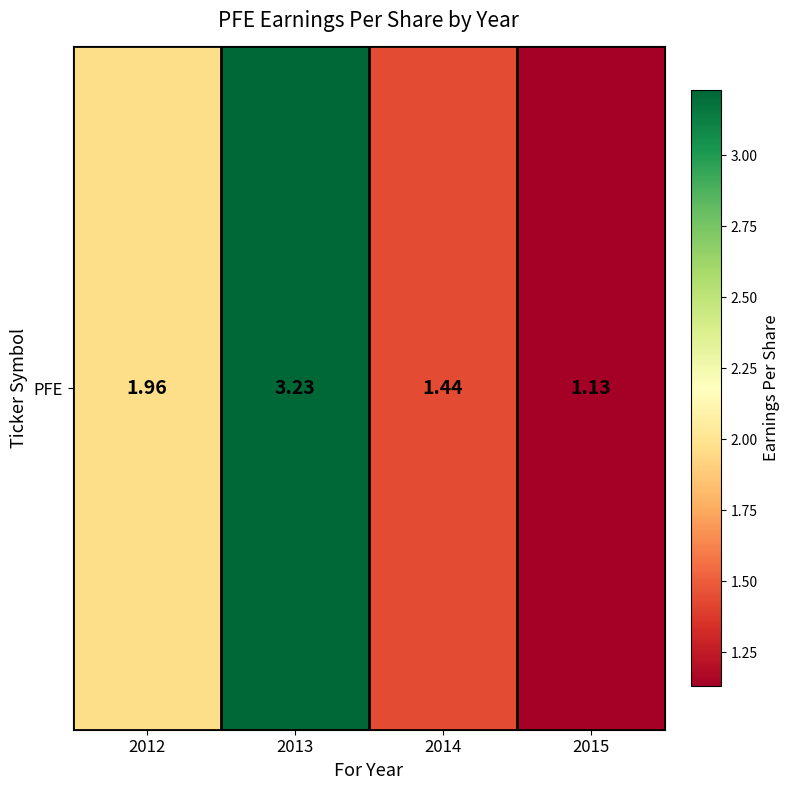

What is the approximate value at 2015?

1.1